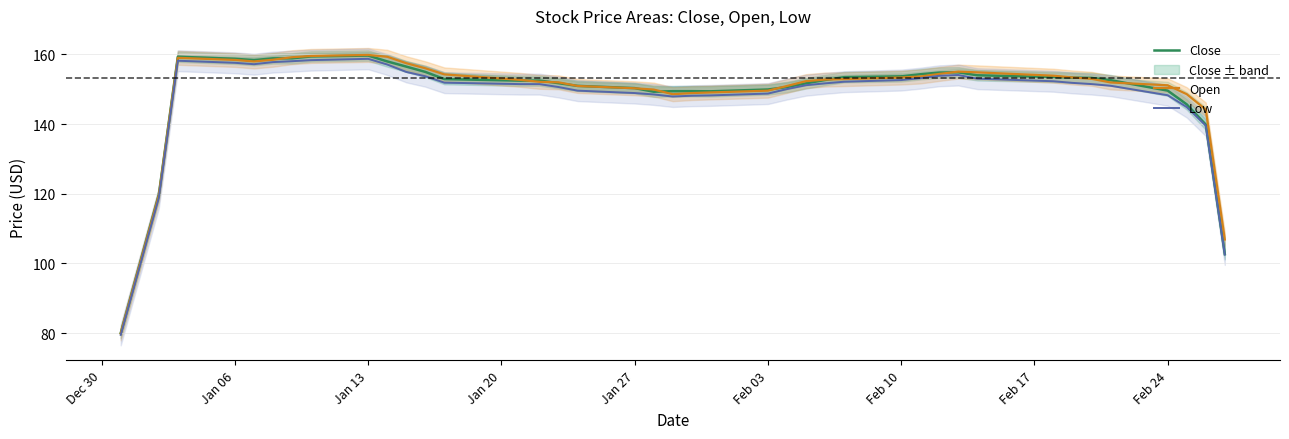

True or false: Close has a value of 220.2 at Feb 10.

False